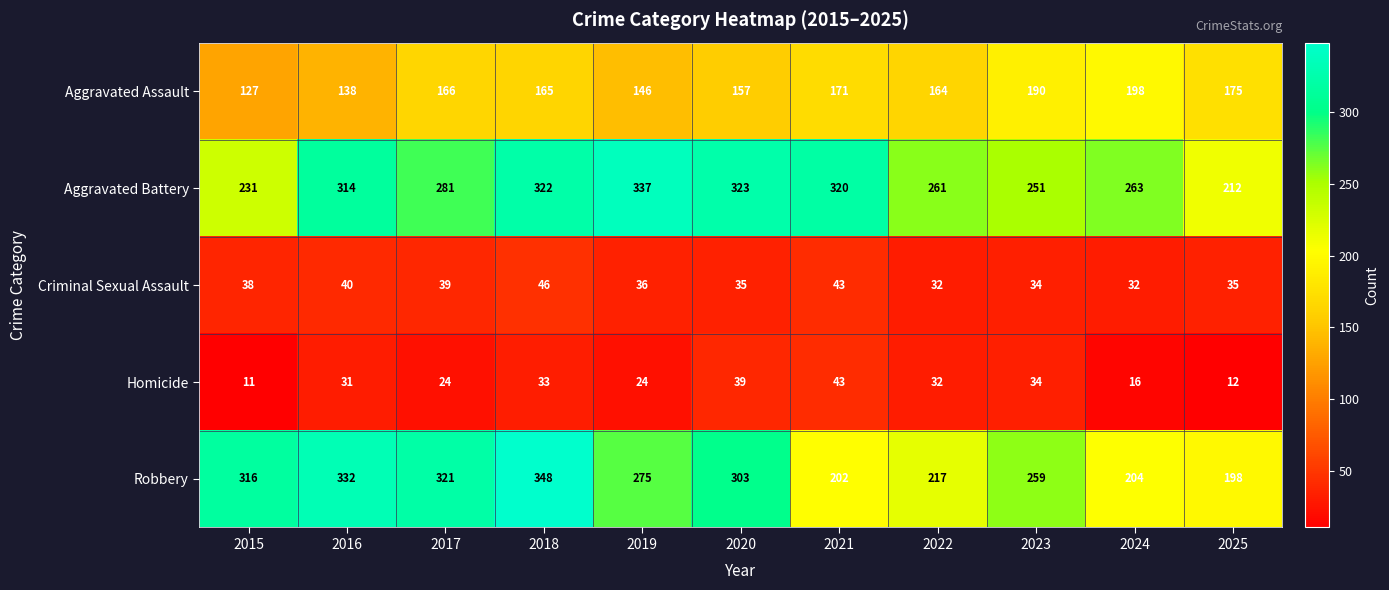

The value of Criminal Sexual Assault at 2021 is 75. True or false?

False